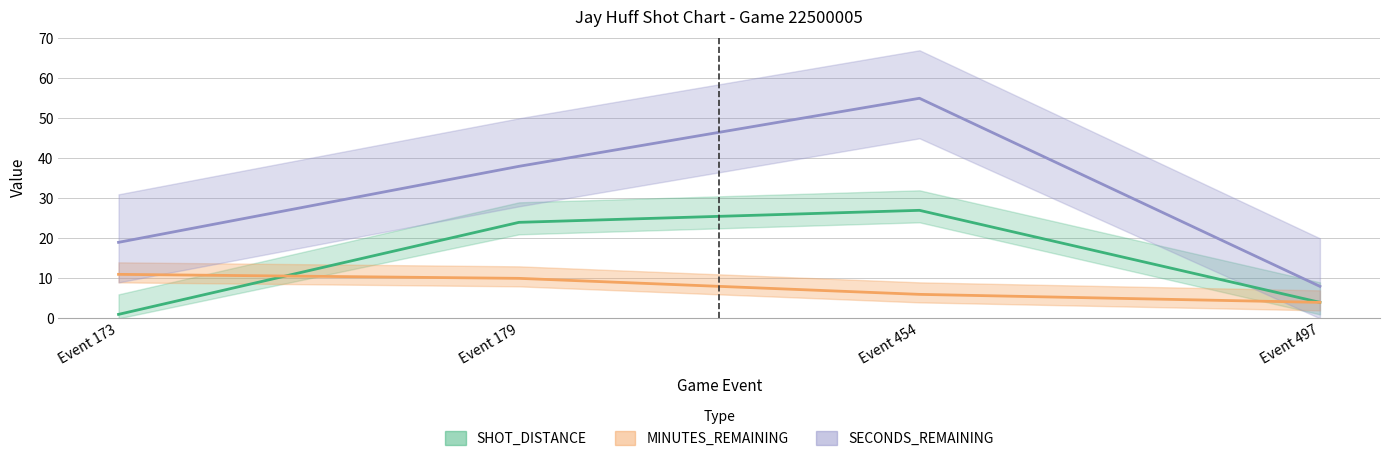

True or false: MINUTES_REMAINING and SHOT_DISTANCE intersect in this chart.

True